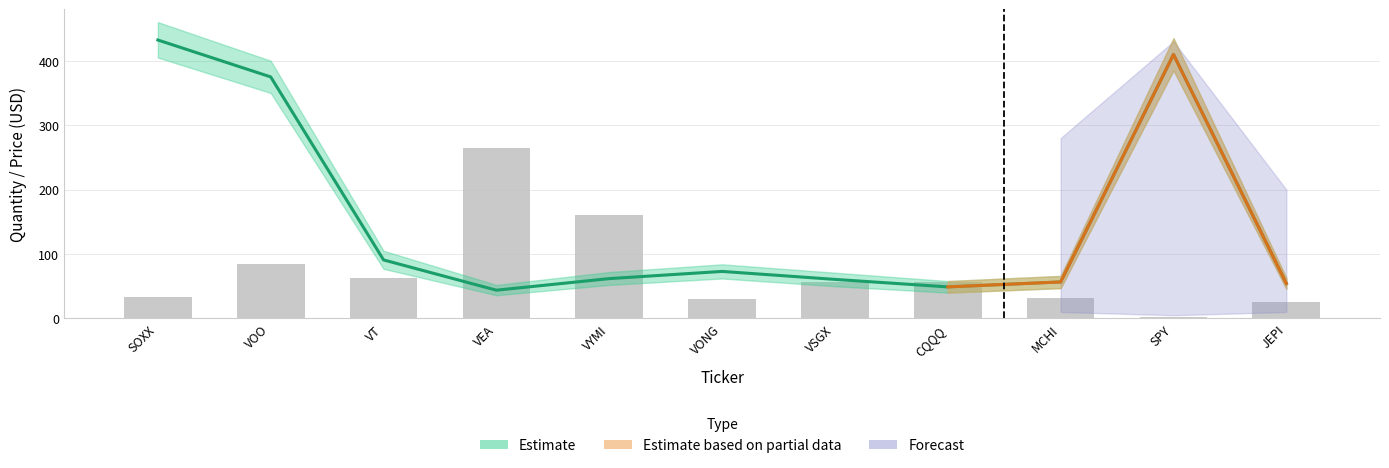

What is the spread (max minus min) of values at SOXX?

399.2